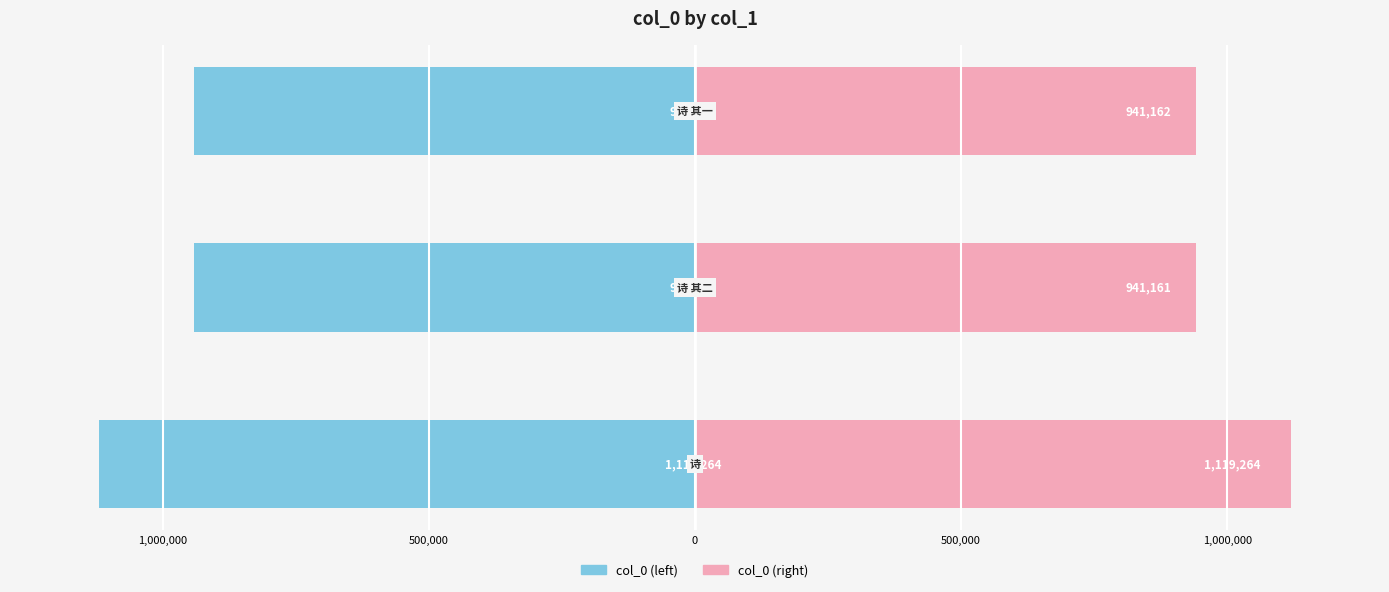

Reading left to right, extract all data points from this chart.

col_0 (left): -1119264	-941161	-941162
col_0 (right): 1119264	941161	941162